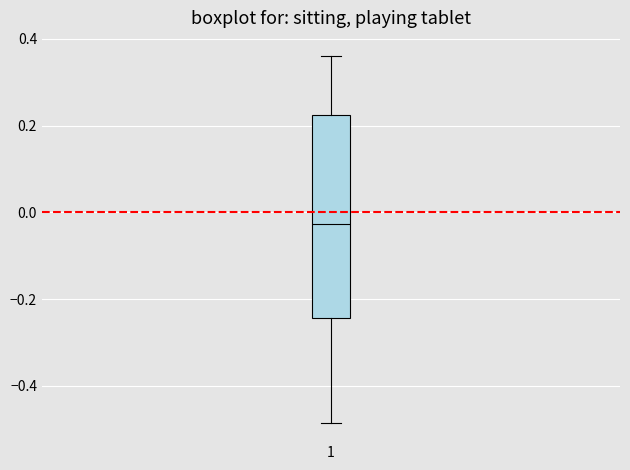

Where does the lower whisker of the box at x = 1 end on the y-axis? The values are not printed on the chart, so give them approximately, as read against the axis.

-0.48